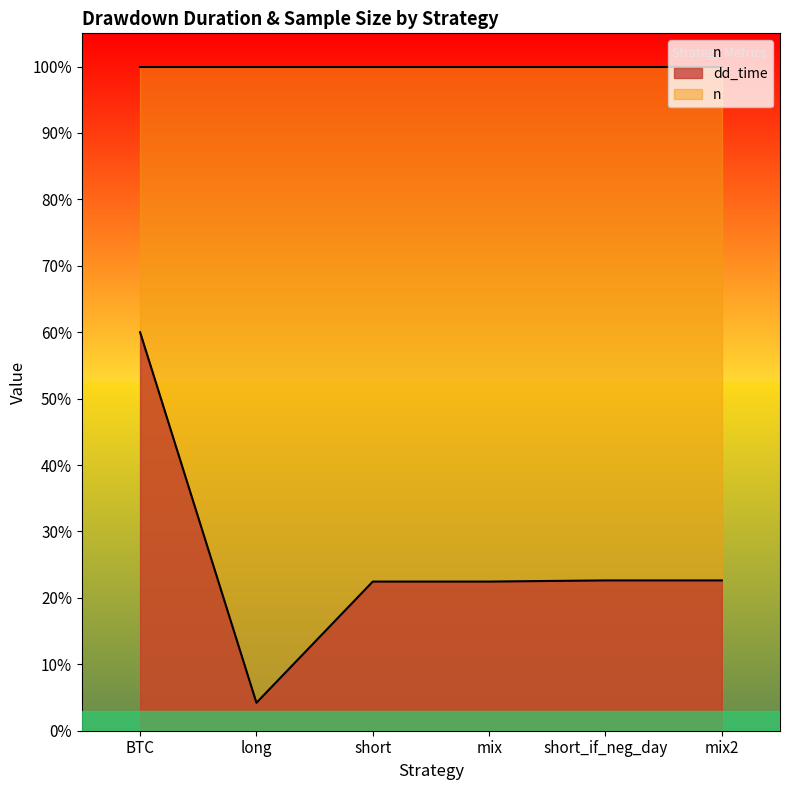

What is the change in value from long to mix2?

+379.8